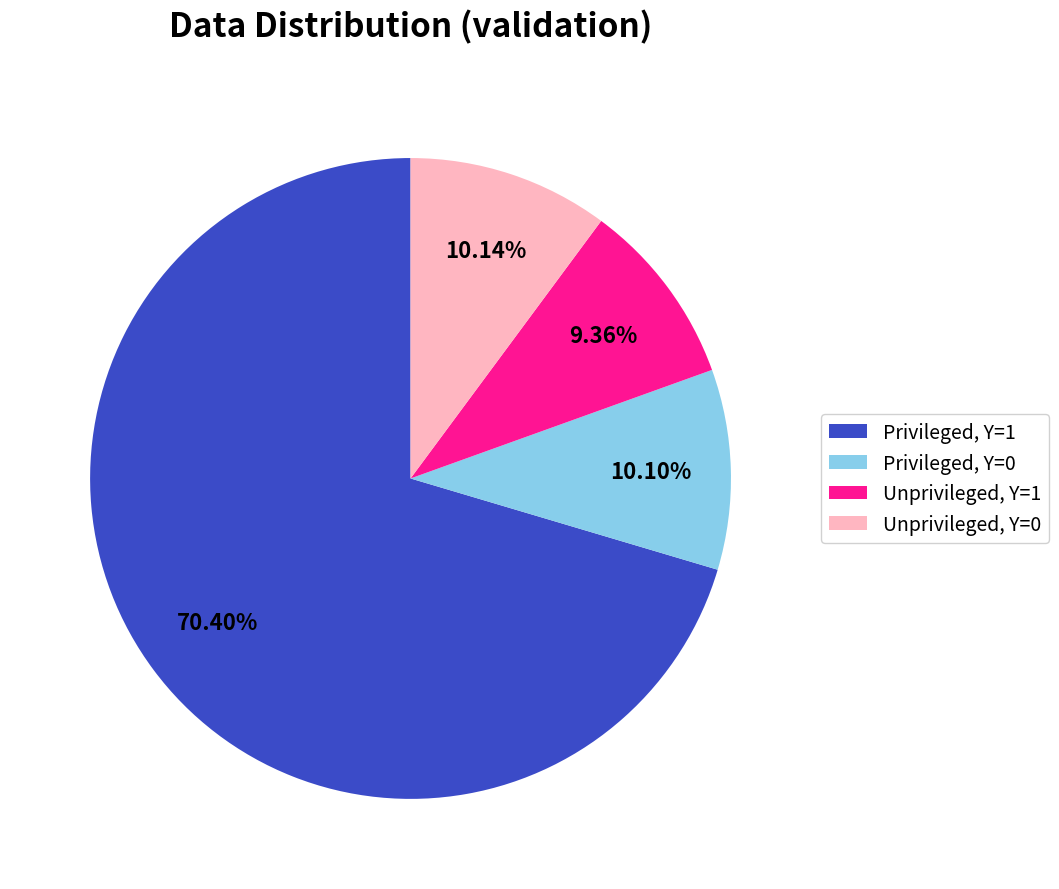

Count the number of slices in the pie.

4